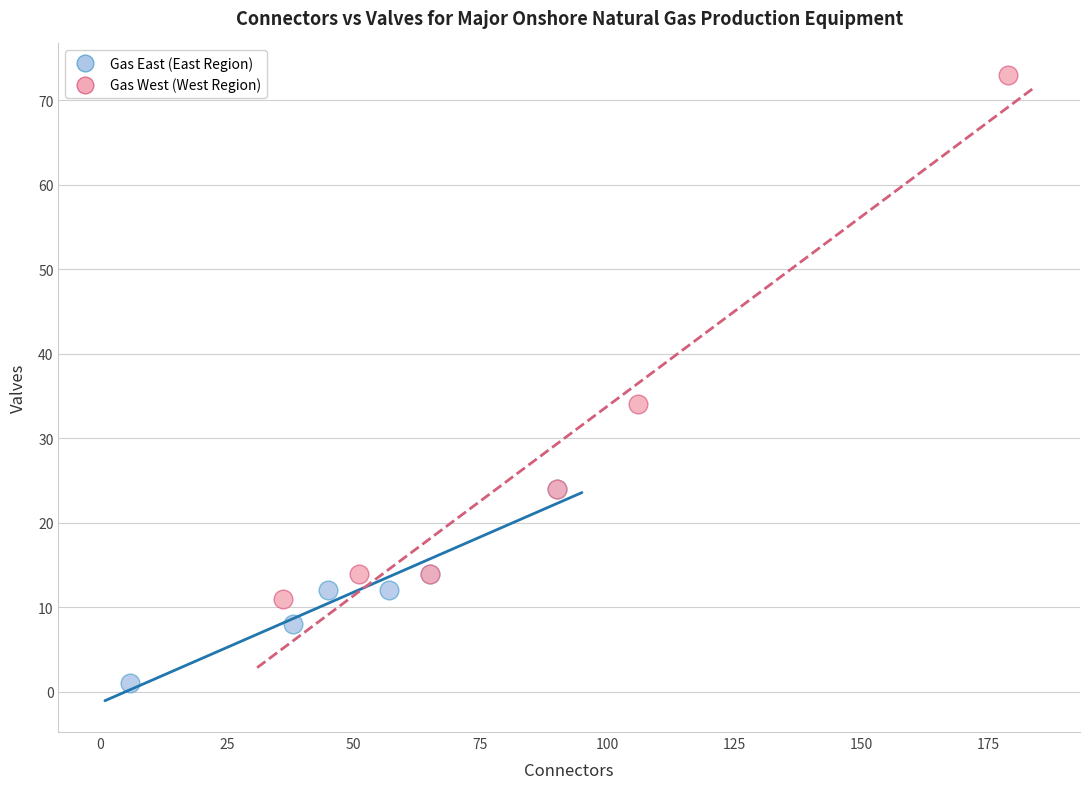

Which series contains the lowest Y value?

Gas East (East Region)